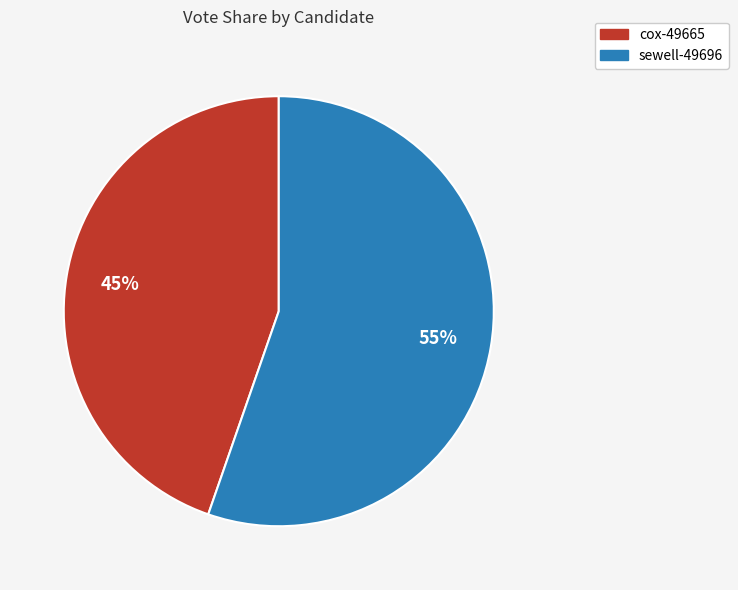

Count the number of slices in the pie.

2